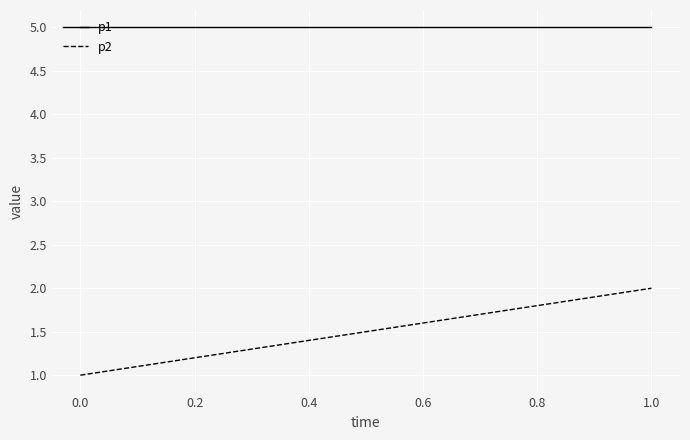

What is the difference between the maximum and minimum values in the p2 series?

1.0